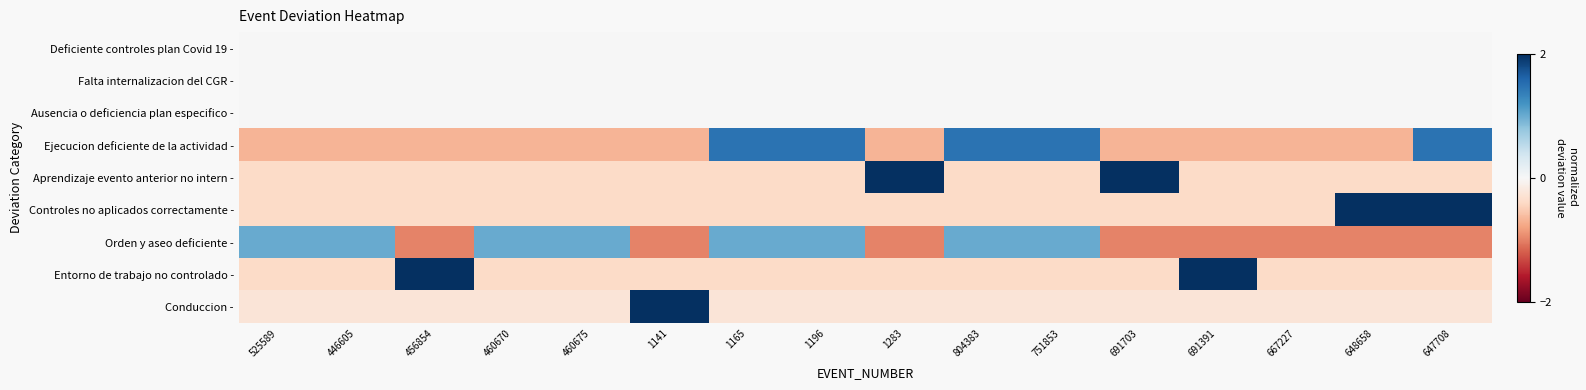

Reading left to right, list all the values displayed in this chart.

Deficiente controles plan Covid 19 -: 525589=0.0	446605=0.0	456854=0.0	460670=0.0	460675=0.0	1141=0.0	1165=0.0	1196=0.0	1283=0.0	804383=0.0	751853=0.0	691703=0.0	691391=0.0	667227=0.0	648658=0.0	647708=0.0
Falta internalizacion del CGR -: 525589=0.0	446605=0.0	456854=0.0	460670=0.0	460675=0.0	1141=0.0	1165=0.0	1196=0.0	1283=0.0	804383=0.0	751853=0.0	691703=0.0	691391=0.0	667227=0.0	648658=0.0	647708=0.0
Ausencia o deficiencia plan especifico -: 525589=0.0	446605=0.0	456854=0.0	460670=0.0	460675=0.0	1141=0.0	1165=0.0	1196=0.0	1283=0.0	804383=0.0	751853=0.0	691703=0.0	691391=0.0	667227=0.0	648658=0.0	647708=0.0
Ejecucion deficiente de la actividad -: 525589=-0.7	446605=-0.7	456854=-0.7	460670=-0.7	460675=-0.7	1141=-0.7	1165=1.5	1196=1.5	1283=-0.7	804383=1.5	751853=1.5	691703=-0.7	691391=-0.7	667227=-0.7	648658=-0.7	647708=1.5
Aprendizaje evento anterior no intern -: 525589=-0.4	446605=-0.4	456854=-0.4	460670=-0.4	460675=-0.4	1141=-0.4	1165=-0.4	1196=-0.4	1283=2.6	804383=-0.4	751853=-0.4	691703=2.6	691391=-0.4	667227=-0.4	648658=-0.4	647708=-0.4
Controles no aplicados correctamente -: 525589=-0.4	446605=-0.4	456854=-0.4	460670=-0.4	460675=-0.4	1141=-0.4	1165=-0.4	1196=-0.4	1283=-0.4	804383=-0.4	751853=-0.4	691703=-0.4	691391=-0.4	667227=-0.4	648658=2.6	647708=2.6
Orden y aseo deficiente -: 525589=1.0	446605=1.0	456854=-1.0	460670=1.0	460675=1.0	1141=-1.0	1165=1.0	1196=1.0	1283=-1.0	804383=1.0	751853=1.0	691703=-1.0	691391=-1.0	667227=-1.0	648658=-1.0	647708=-1.0
Entorno de trabajo no controlado -: 525589=-0.4	446605=-0.4	456854=2.6	460670=-0.4	460675=-0.4	1141=-0.4	1165=-0.4	1196=-0.4	1283=-0.4	804383=-0.4	751853=-0.4	691703=-0.4	691391=2.6	667227=-0.4	648658=-0.4	647708=-0.4
Conduccion -: 525589=-0.3	446605=-0.3	456854=-0.3	460670=-0.3	460675=-0.3	1141=3.9	1165=-0.3	1196=-0.3	1283=-0.3	804383=-0.3	751853=-0.3	691703=-0.3	691391=-0.3	667227=-0.3	648658=-0.3	647708=-0.3